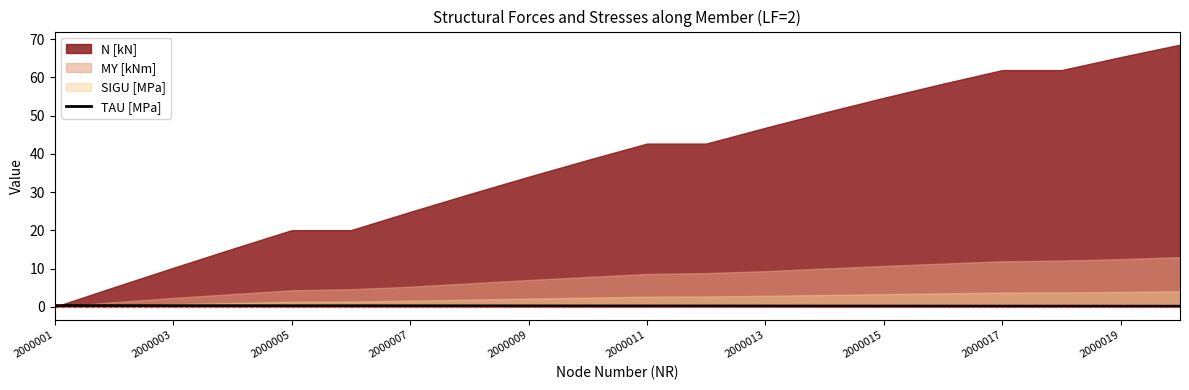

How many points are higher than both their immediate neighbors (excluding endpoints)?

2